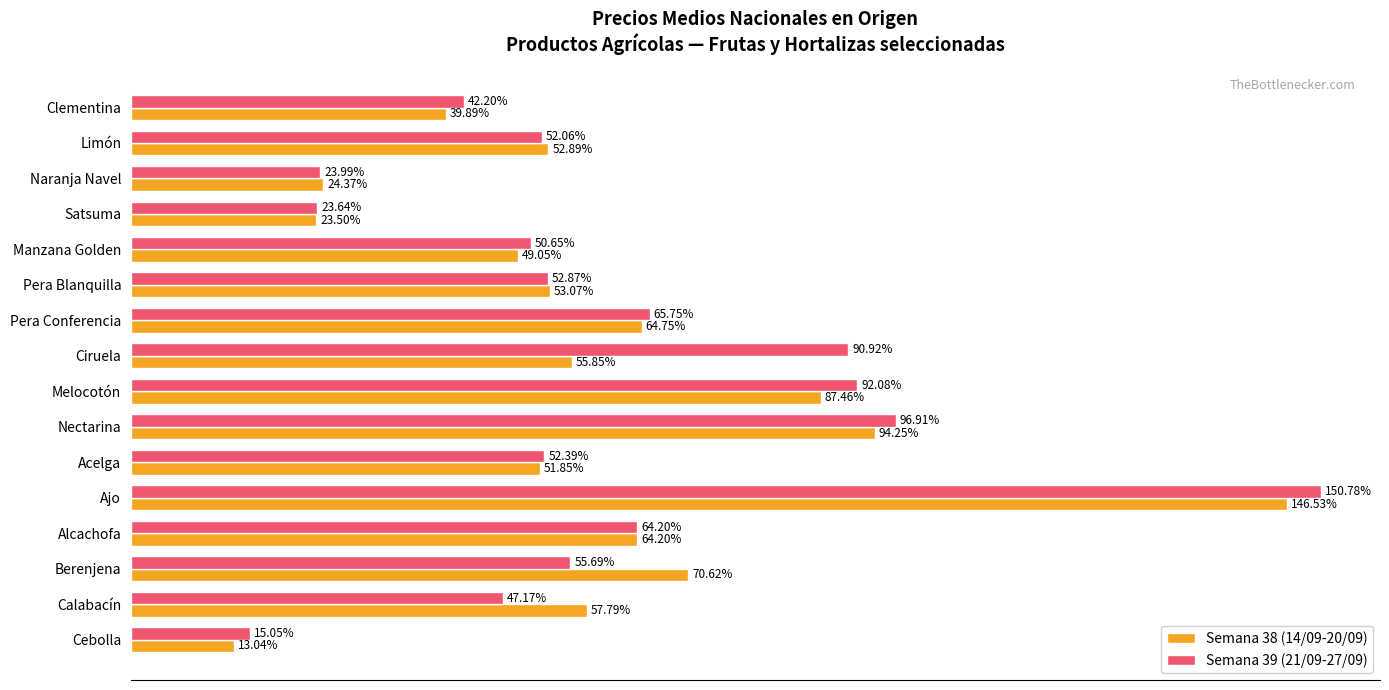

List the series in order of their peak value, highest first.

Semana 39 (21/09-27/09), Semana 38 (14/09-20/09)